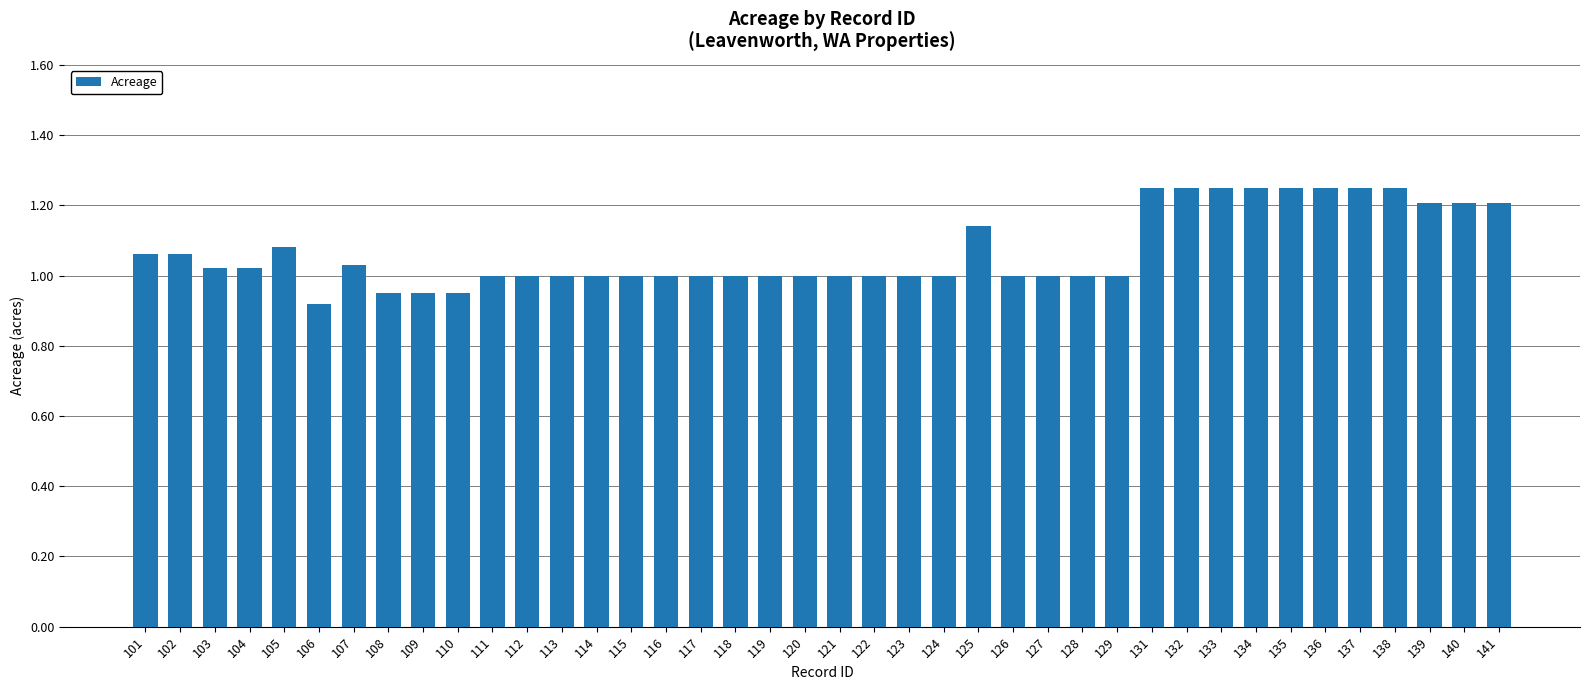

Which has a higher value, 101 or 117?

101